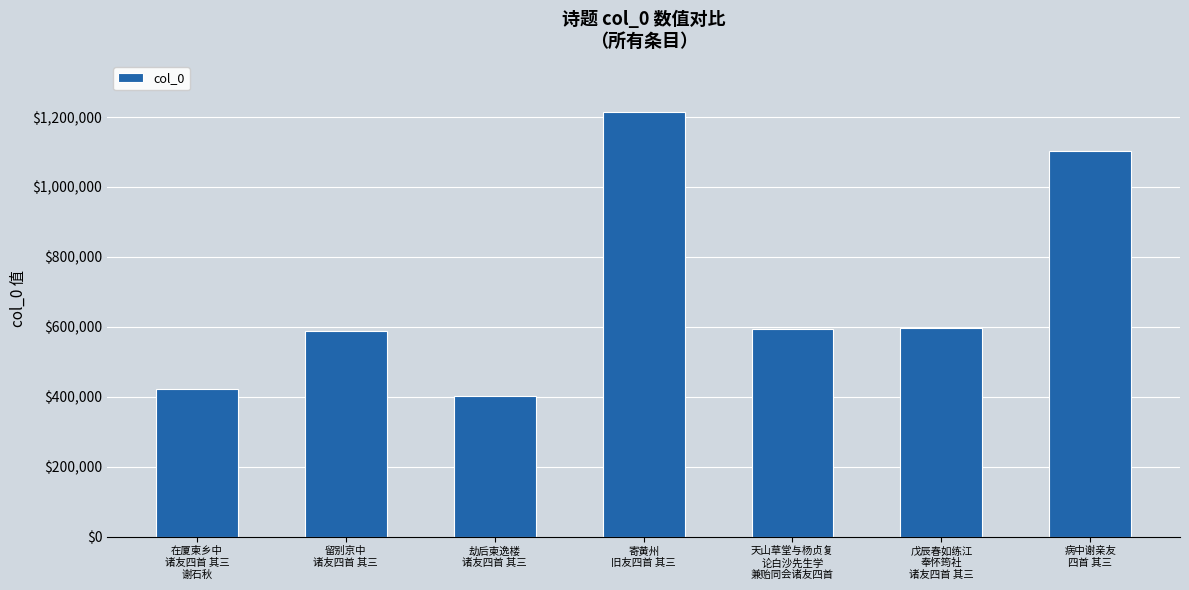

Is it true that the value at 留别京中
诸友四首 其三 is 325360?

False